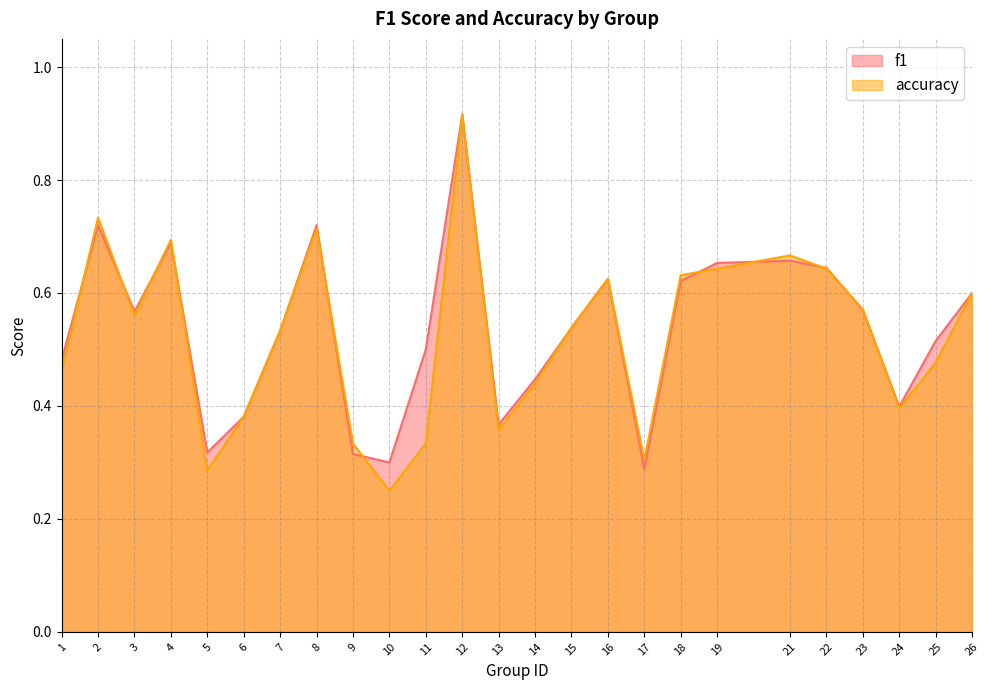

True or false: accuracy has a value of 0.1 at 24.

False